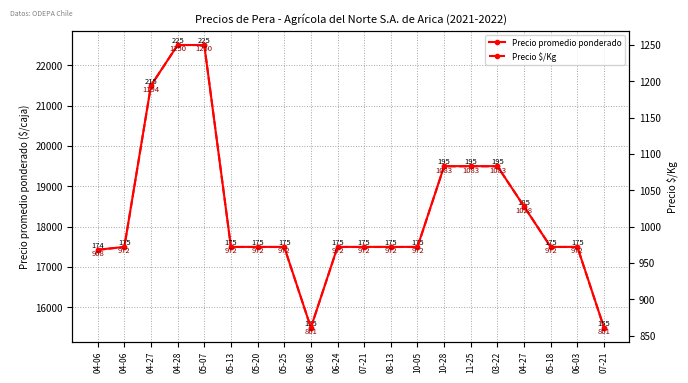

Reading left to right, list all the values displayed in this chart.

Precio promedio ponderado: 04-06=17429	04-06=17500	04-27=21500	04-28=22500	05-07=22500	05-13=17500	05-20=17500	05-25=17500	06-08=15500	06-24=17500	07-21=17500	08-13=17500	10-05=17500	10-28=19500	11-25=19500	03-22=19500	04-27=18500	05-18=17500	06-03=17500	07-21=15500
Precio $/Kg: 04-06=968	04-06=972	04-27=1194	04-28=1250	05-07=1250	05-13=972	05-20=972	05-25=972	06-08=861	06-24=972	07-21=972	08-13=972	10-05=972	10-28=1083	11-25=1083	03-22=1083	04-27=1028	05-18=972	06-03=972	07-21=861